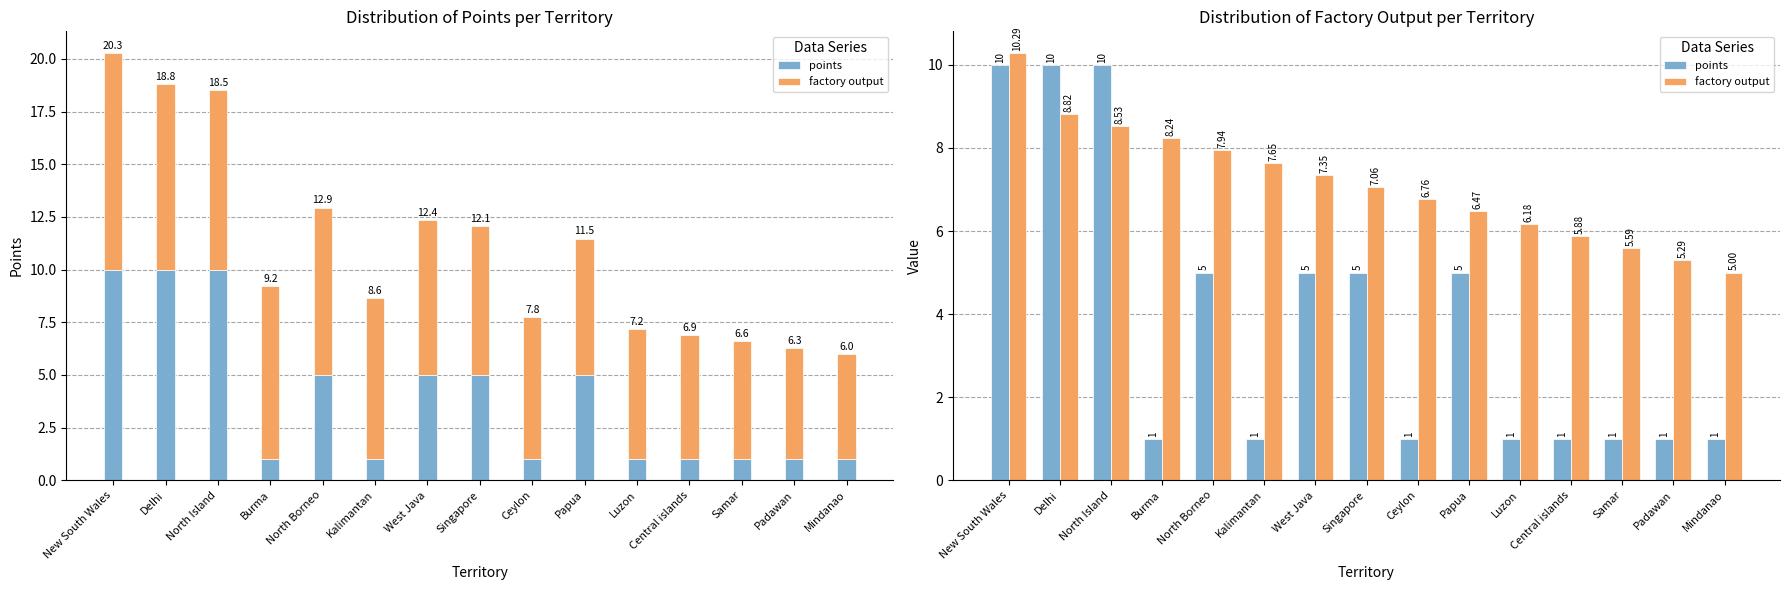

How many series are shown in this chart?

2